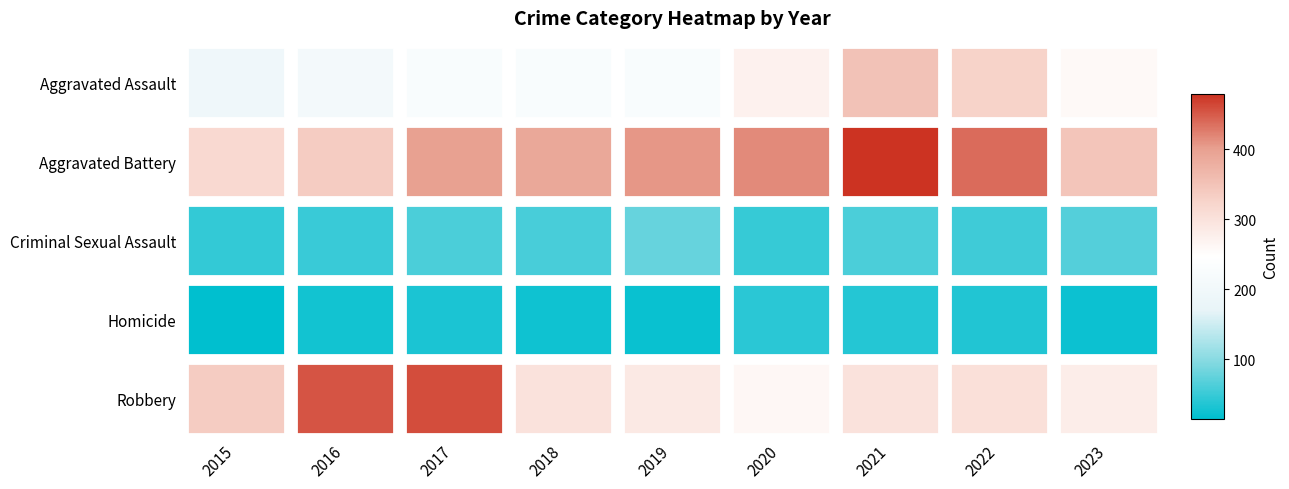

Between 2021 and 2022, which series saw the biggest shift?

Aggravated Battery